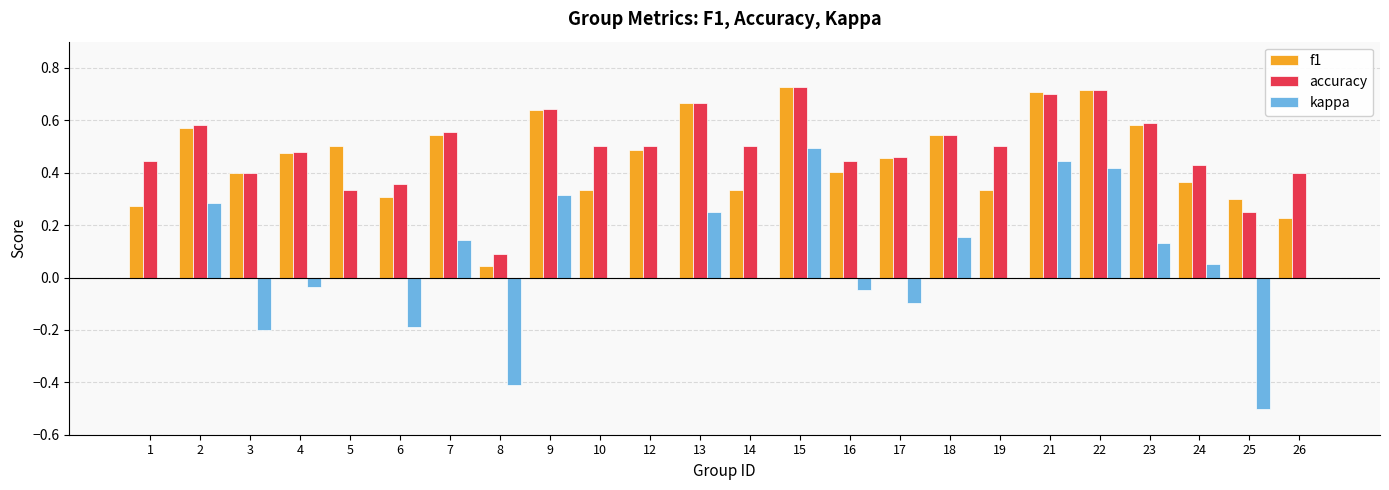

The f1 series shows 0.6 at 9. True or false?

True